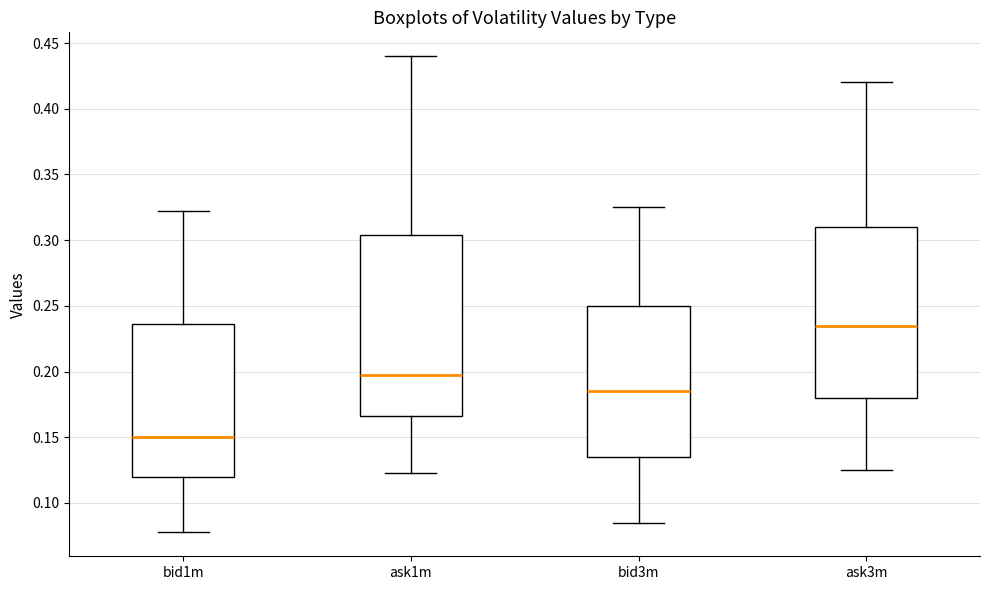

Which box's median line is the highest?

ask3m